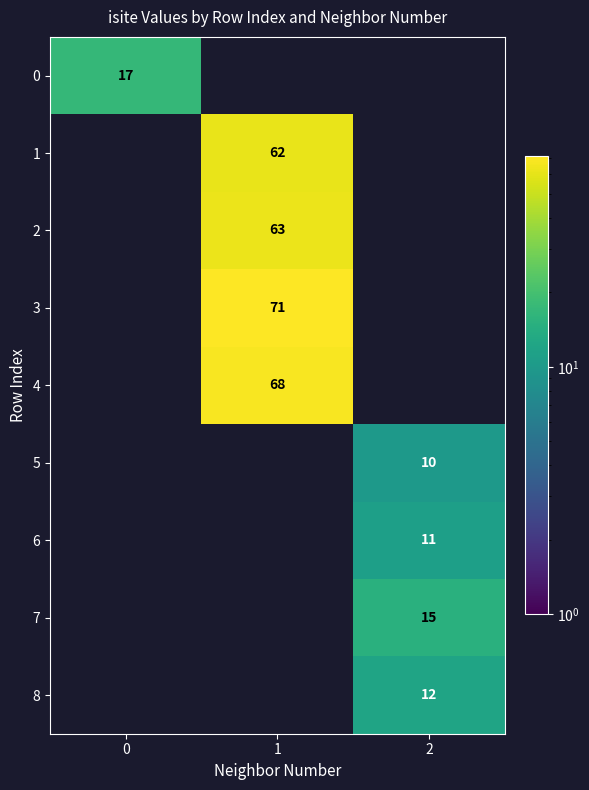

True or false: 3 has a value of 95 at 1.

False